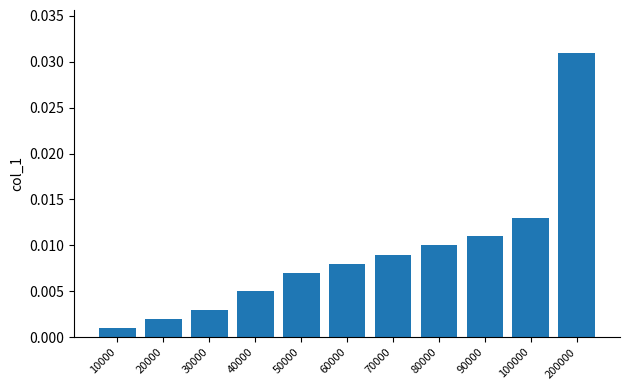

At which label is the value closest to 0?

10000